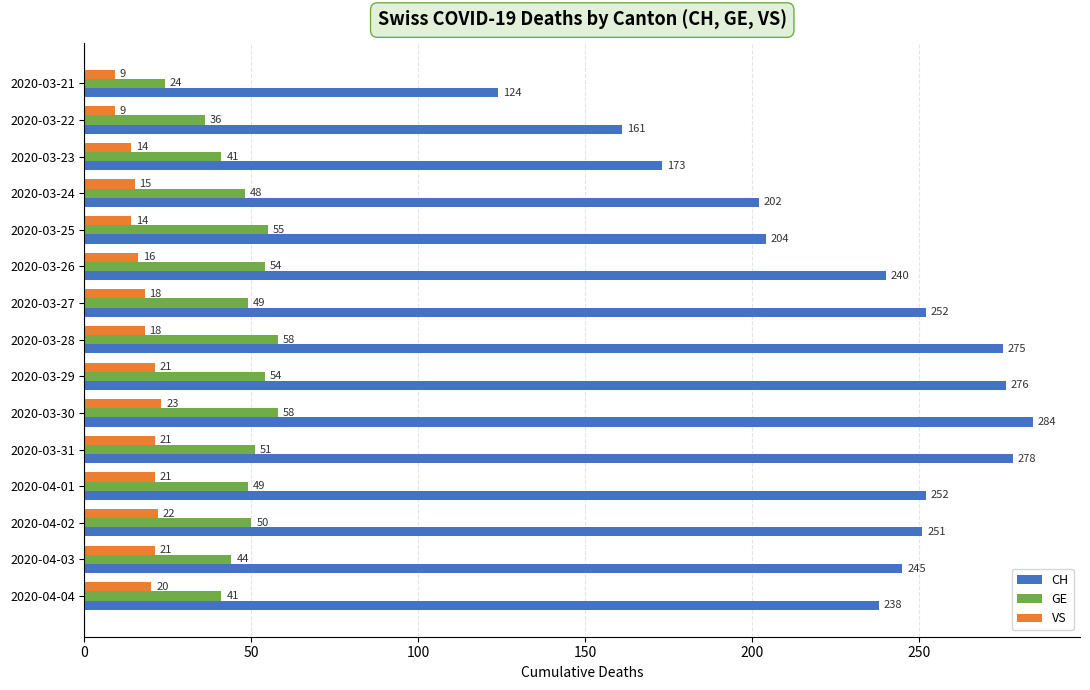

The value of CH at 2020-03-22 is 103. True or false?

False